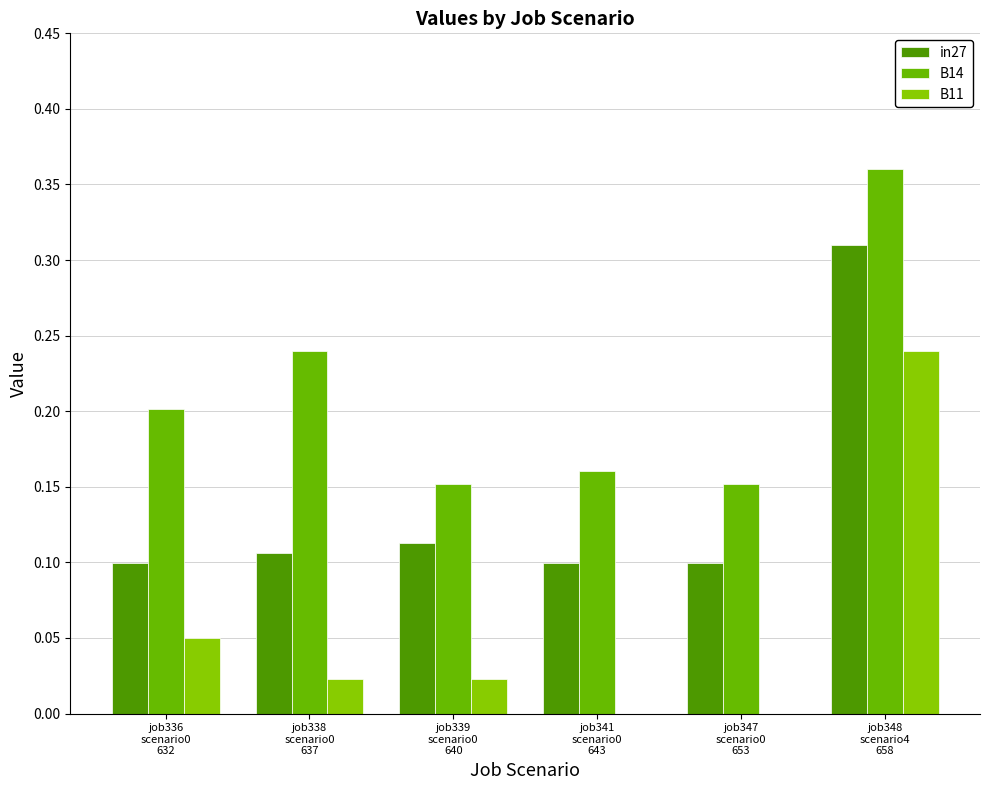

Between job336
scenario0
632 and job338
scenario0
637, which series saw the biggest shift?

B14